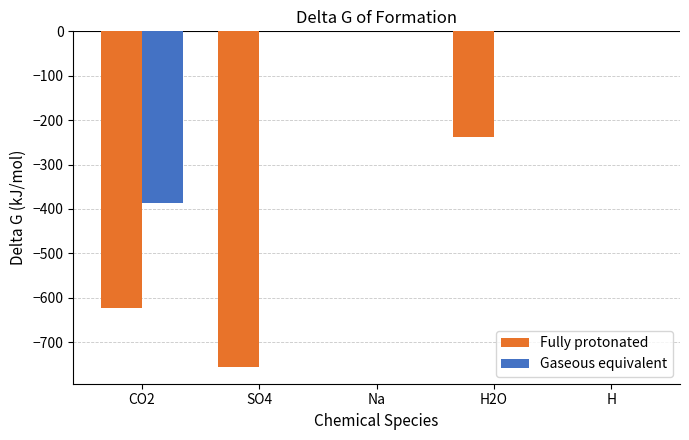

How many groups of bars are there?

5